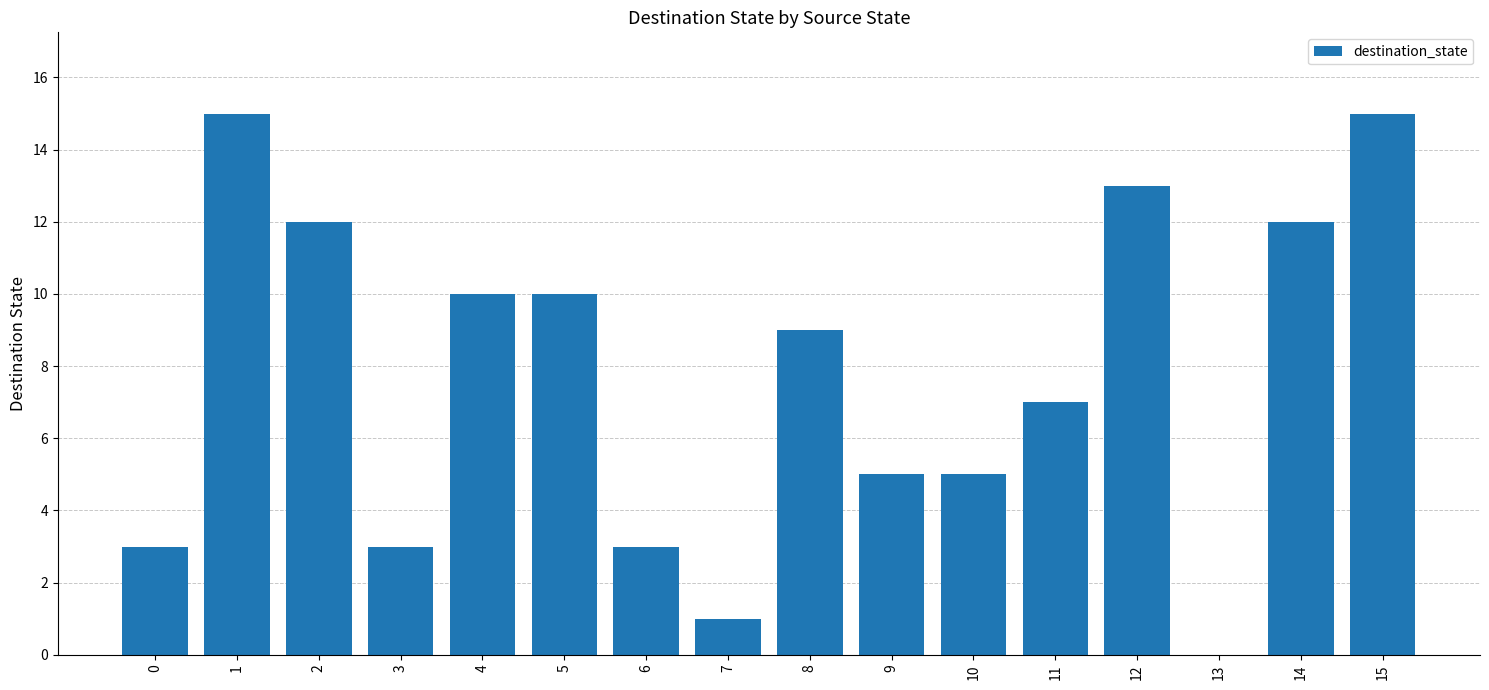

What is the sum of all values?

123